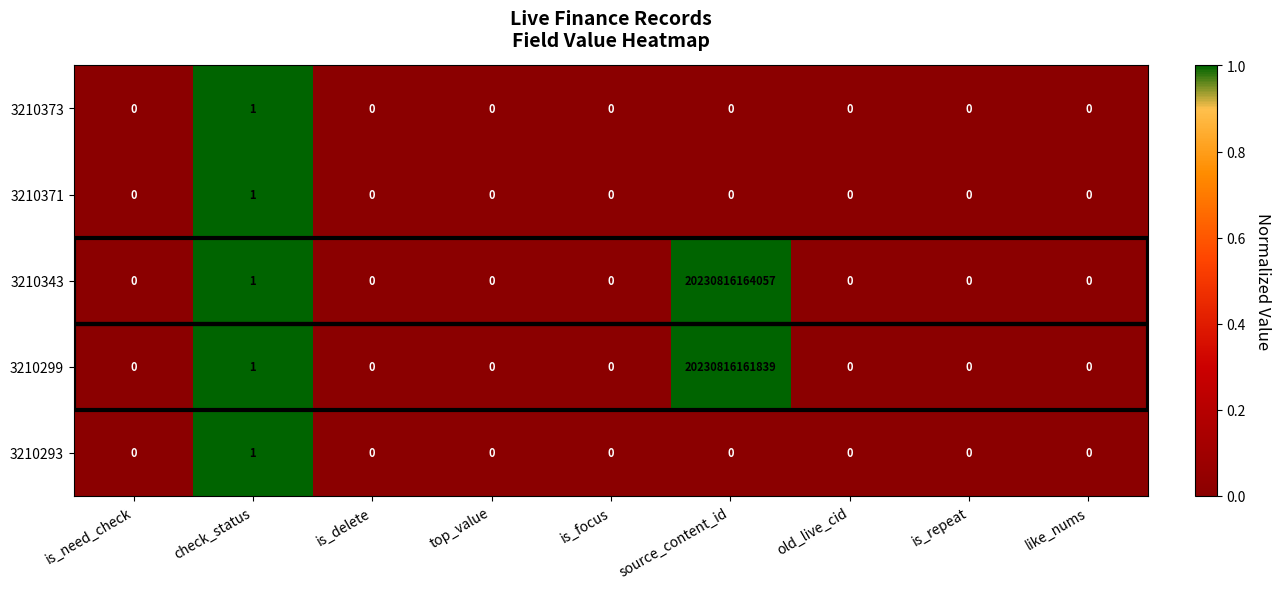

At which label is 3210293 closest to 0?

is_need_check